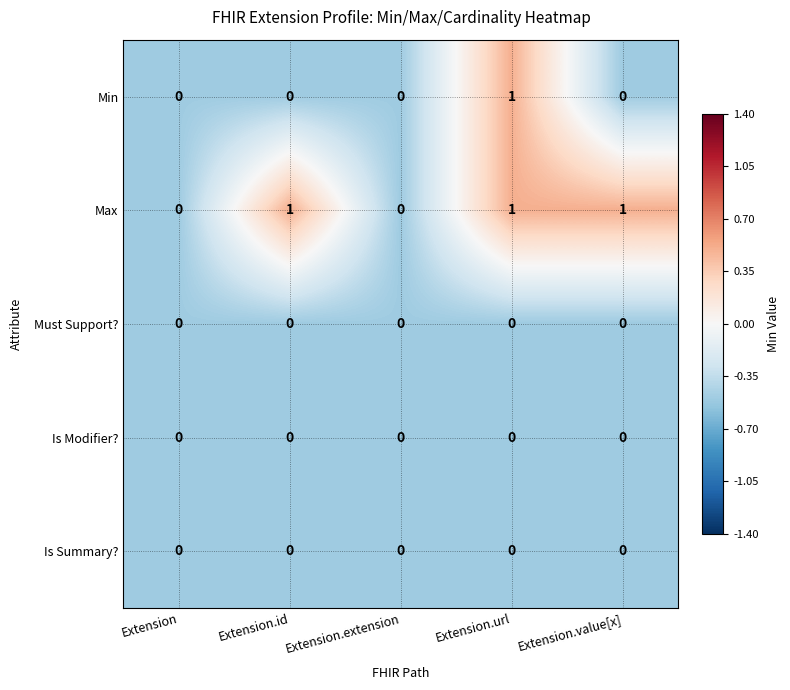

Reading right to left, what are all the values shown in this chart?

Min: 0	1	0	0	0
Max: 1	1	0	1	0
Must Support?: 0	0	0	0	0
Is Modifier?: 0	0	0	0	0
Is Summary?: 0	0	0	0	0